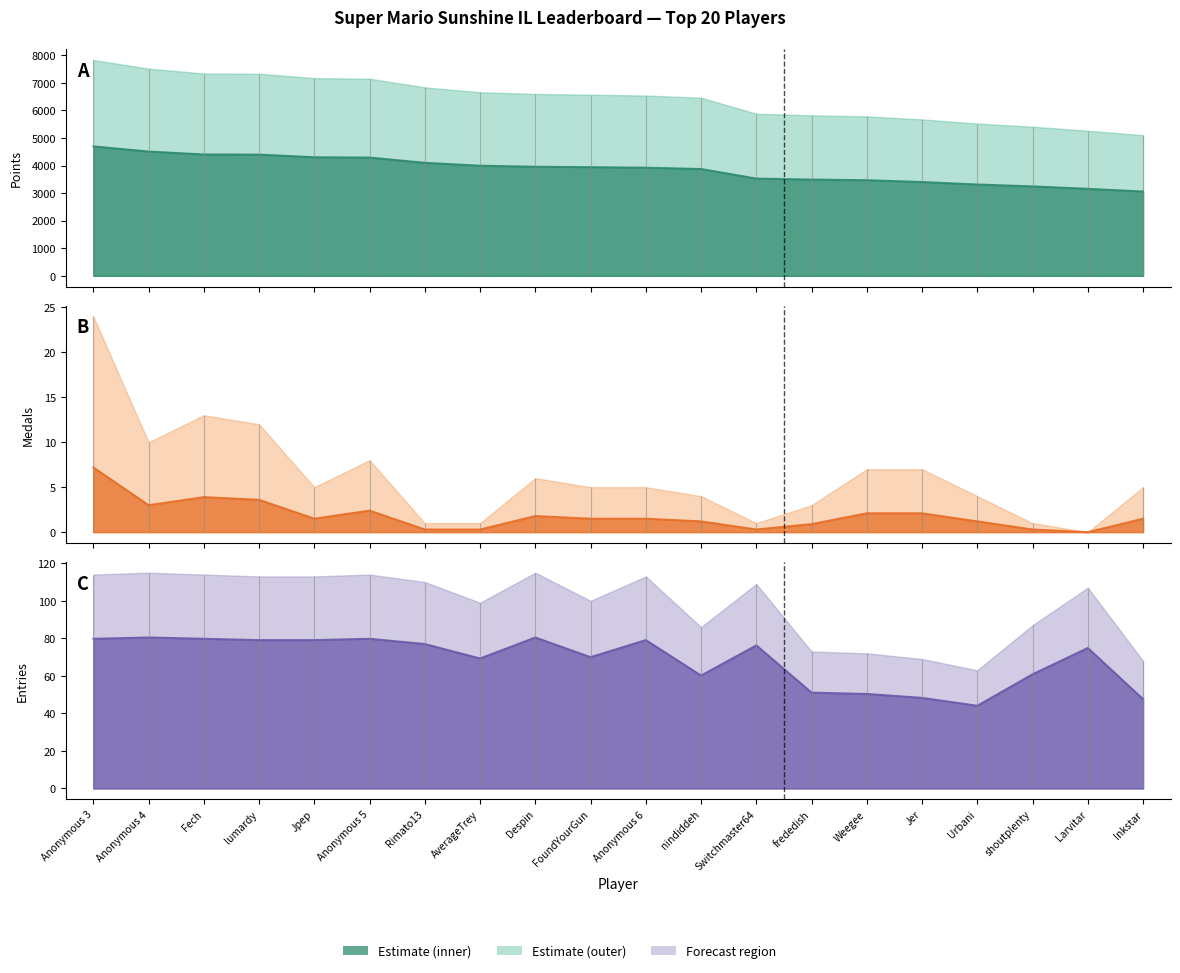

At which label does Entries reach its minimum?

Urbani